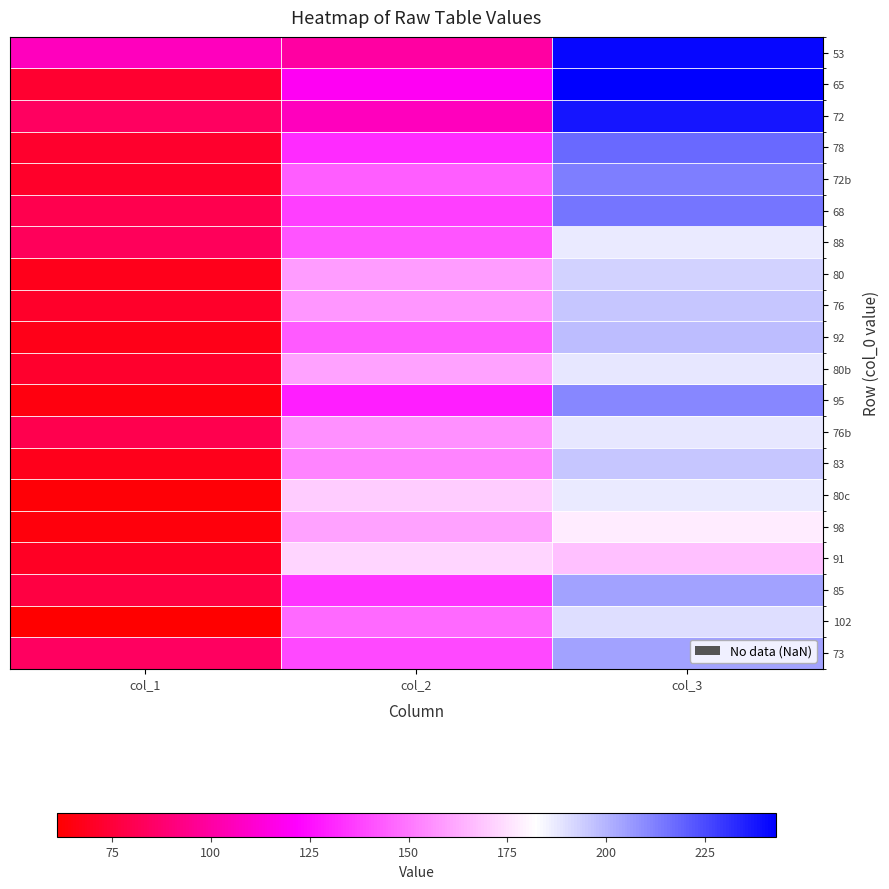

What is the total value across all series at col_1?

1479